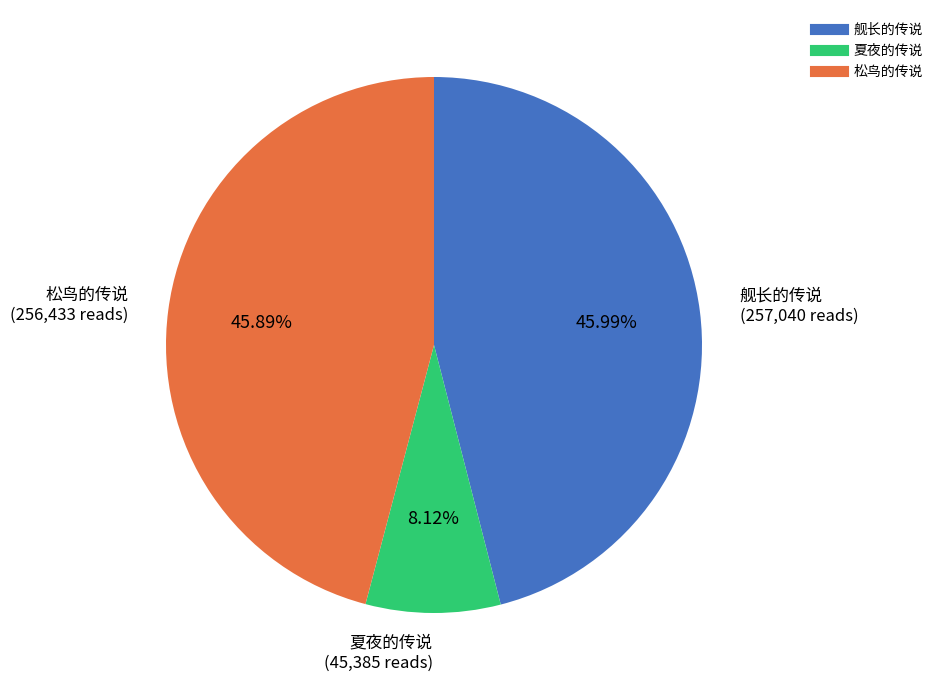

Combined, do 松鸟的传说 and 夏夜的传说 account for over 50%?

Yes